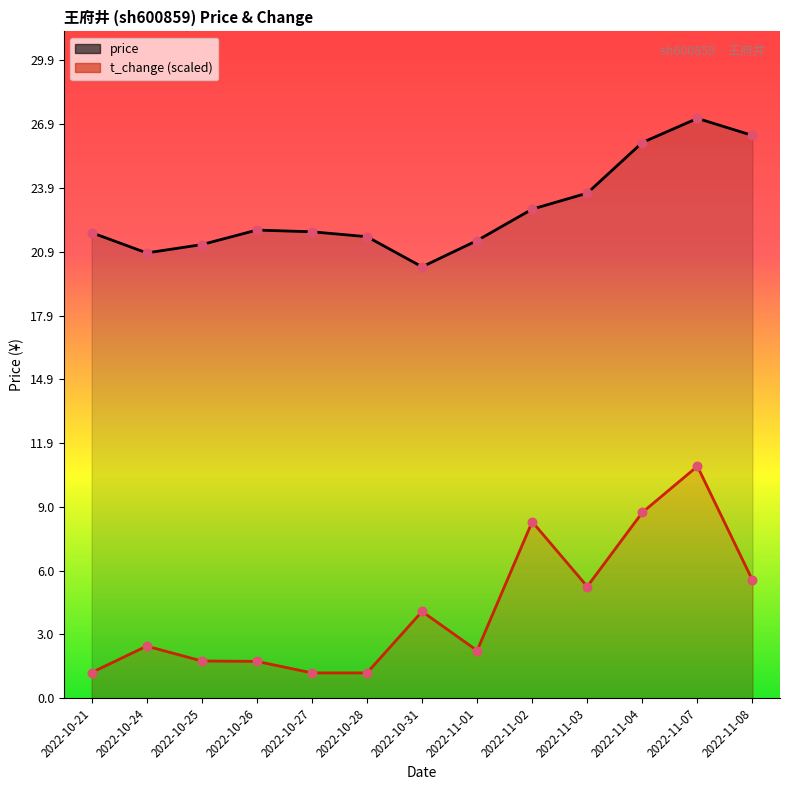

What are all the series names shown in the legend?

price, t_change